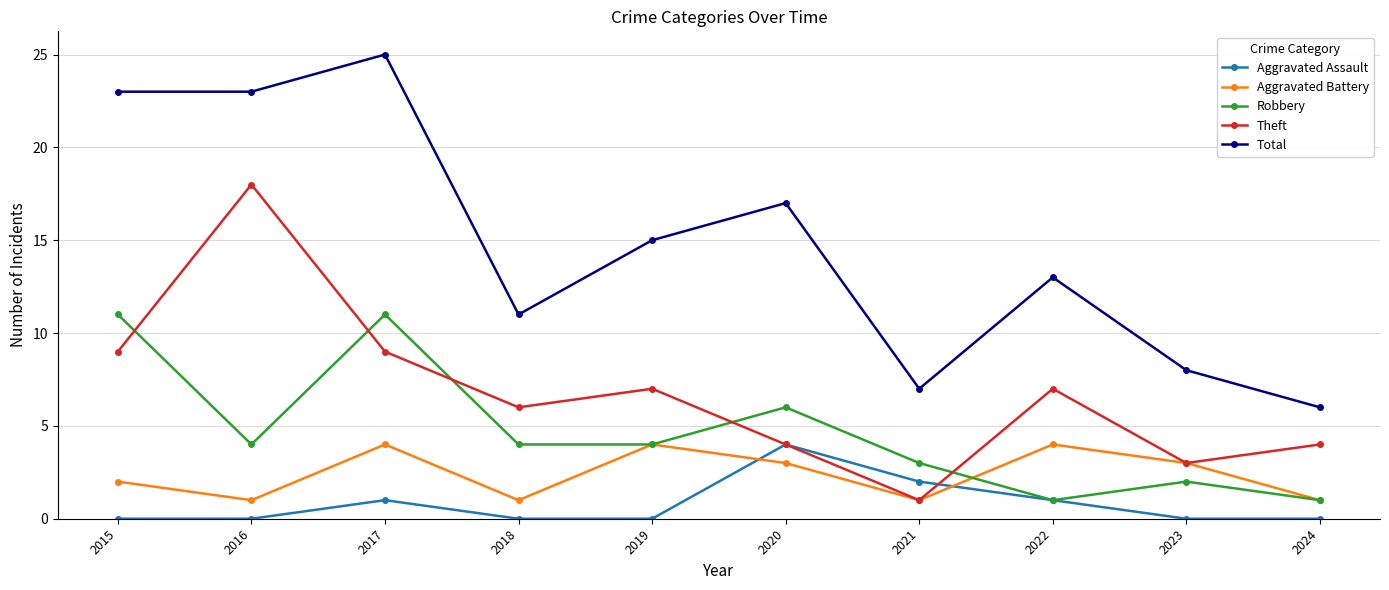

What is the sum of all Aggravated Battery values?

24